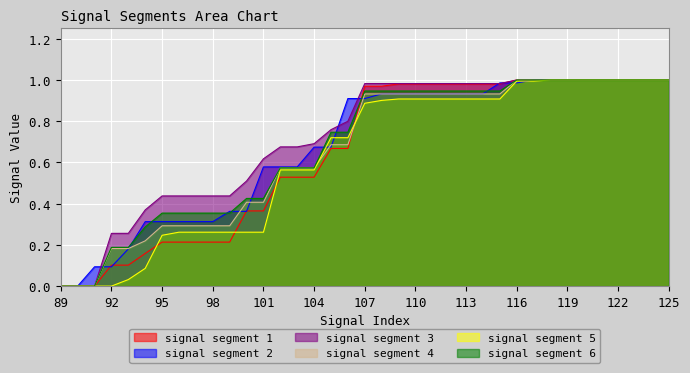

True or false: signal segment 2 has more than 2 points higher than both neighbors.

False